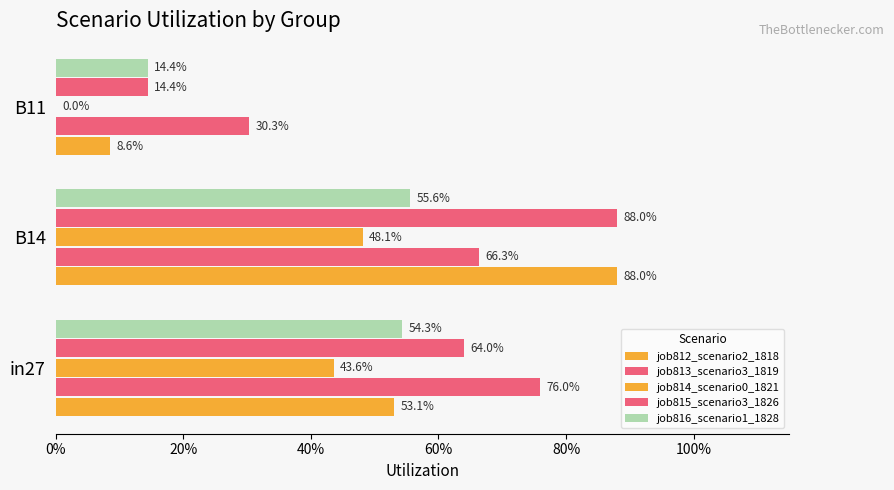

What is the minimum value for job815_scenario3_1826?

0.1